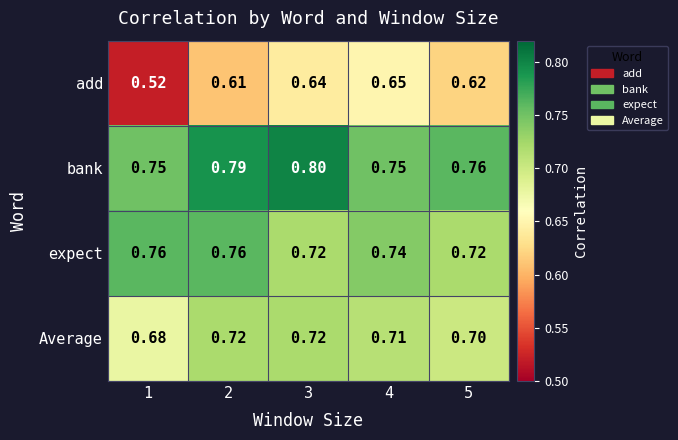

Is the value of expect at 4 greater than the value of bank at 3?

No